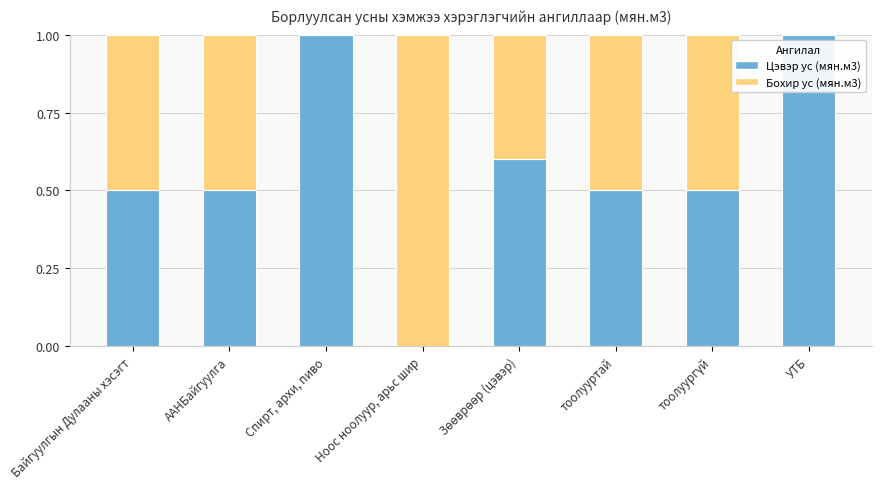

Are the bars grouped side by side (vs. stacked)?

No